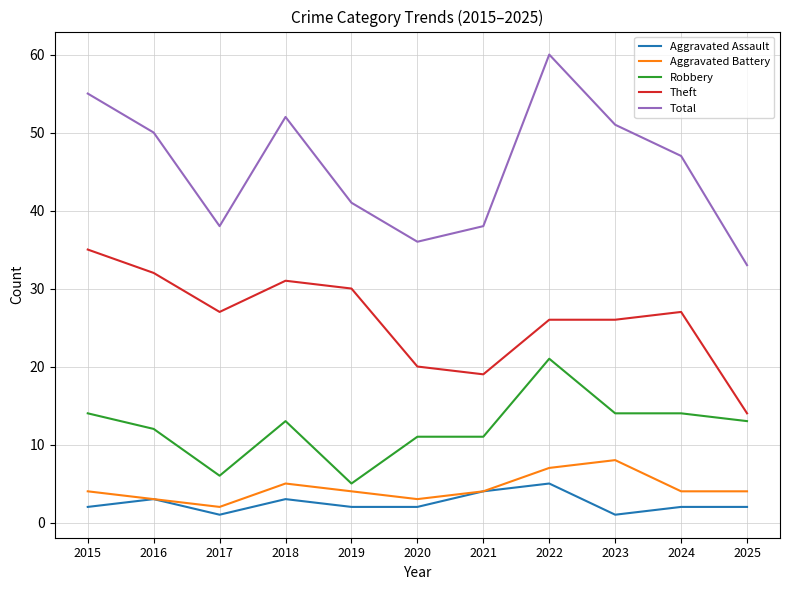

What is the lowest value of the Robbery series?

5